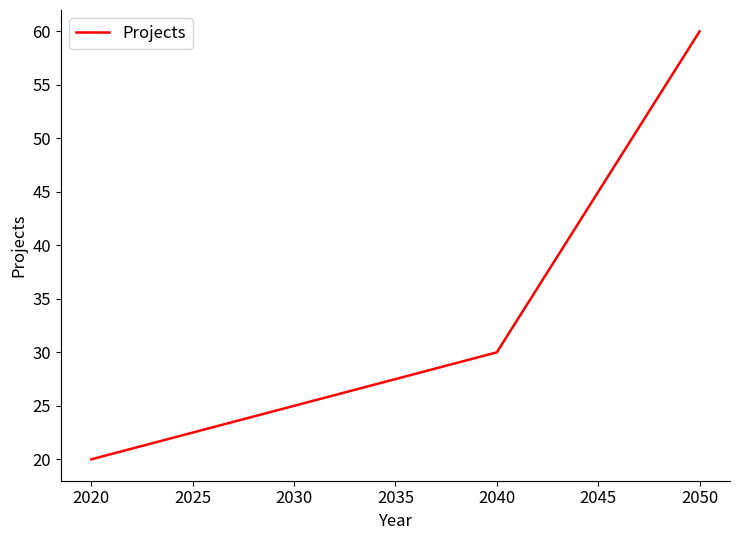

True or false: the data shows 30 at 2040.

True